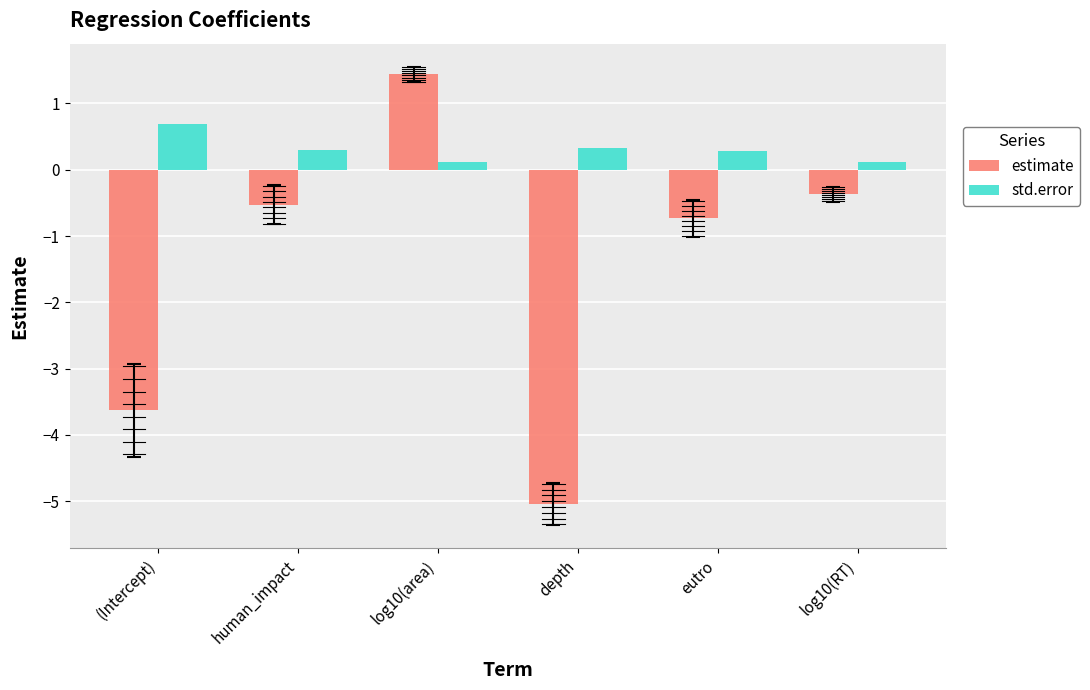

How many distinct data groups are displayed?

2